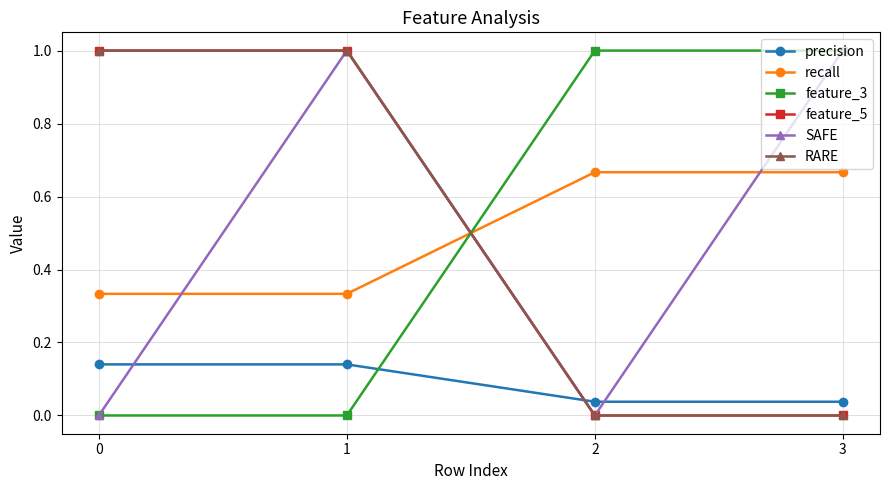

True or false: precision and SAFE intersect in this chart.

True